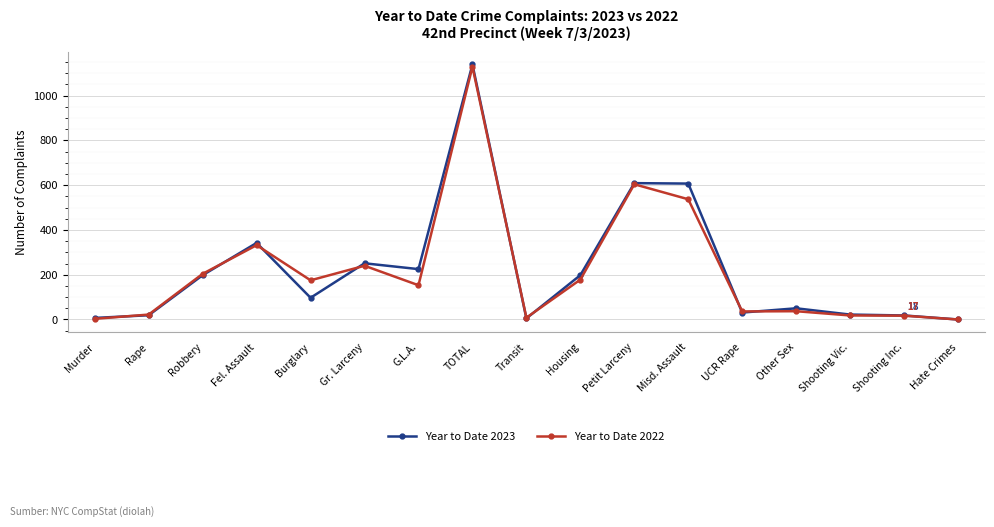

At how many categories does at least one series exceed 1127?

1